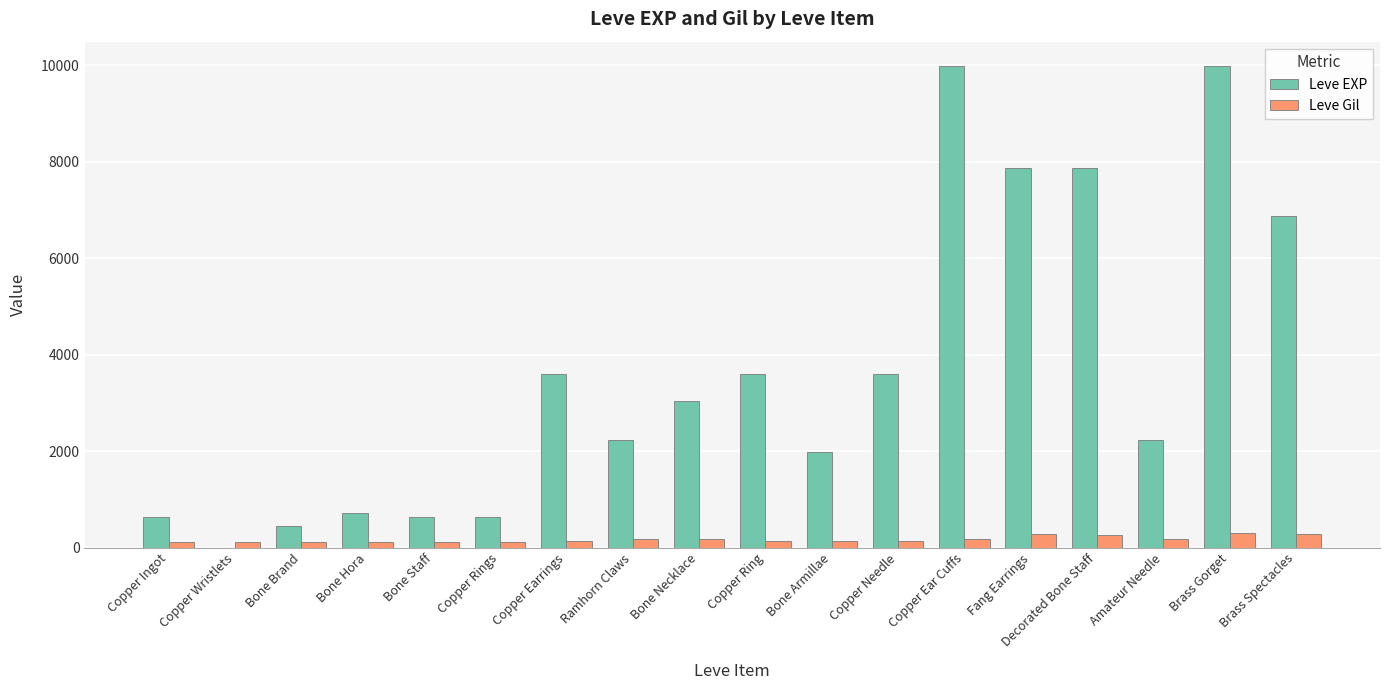

The value of Leve Gil at Brass Spectacles is 288. True or false?

True